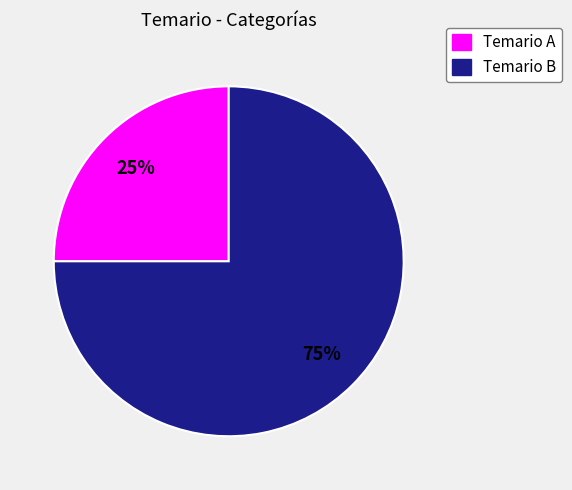

To the nearest percent, what is the difference between the largest and smallest slice percentages?

50%